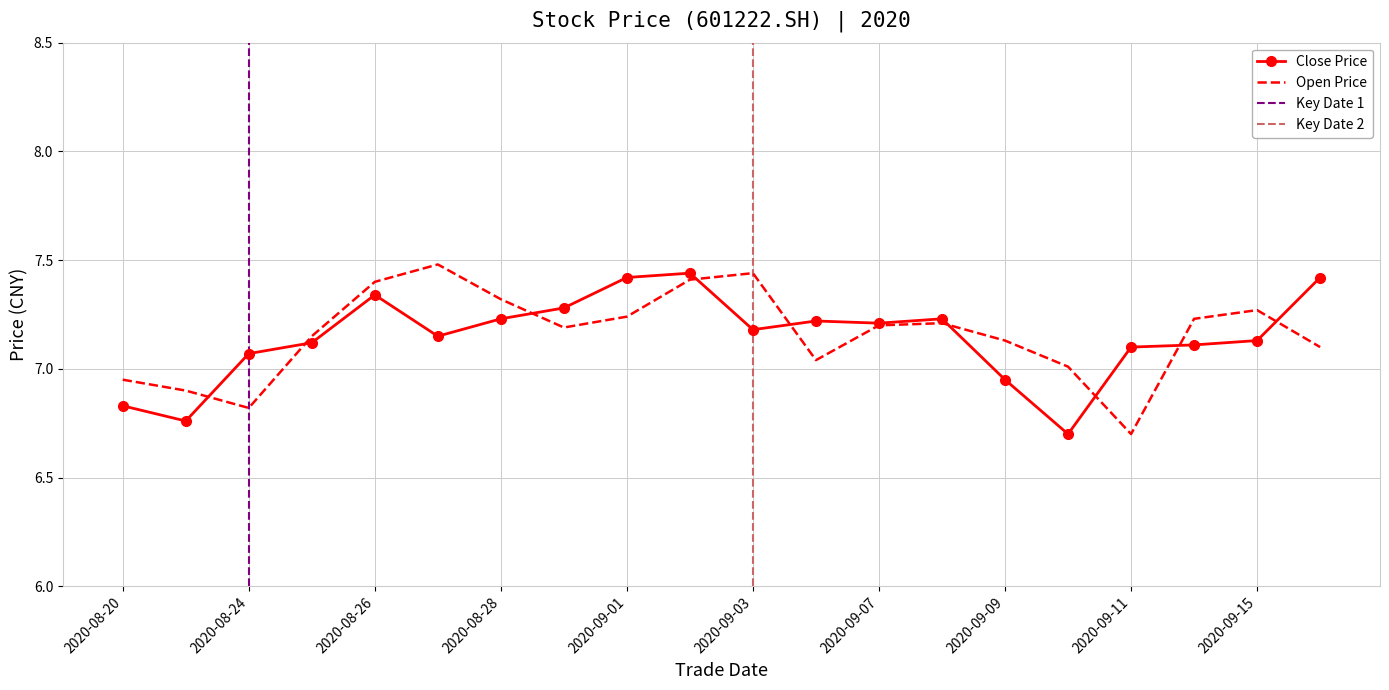

Which series has the largest range (max minus min)?

open